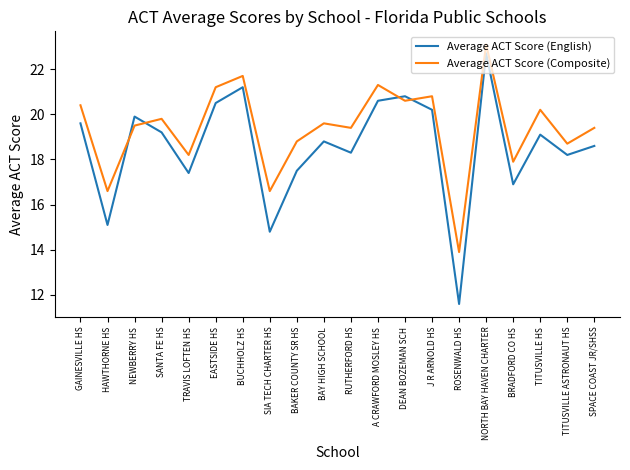

Is the value of Average ACT Score (English) at A CRAWFORD MOSLEY HS greater than the value of Average ACT Score (Composite) at RUTHERFORD HS?

Yes